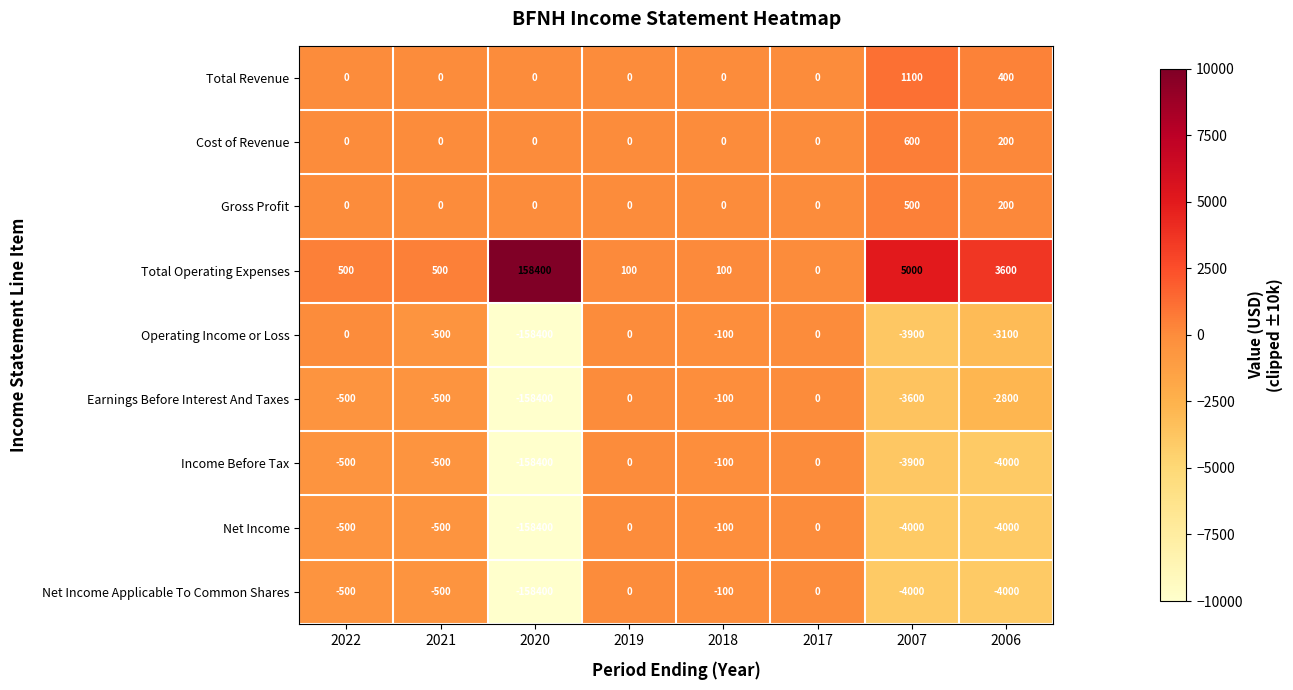

At which label does Net Income first exceed -500?

2019